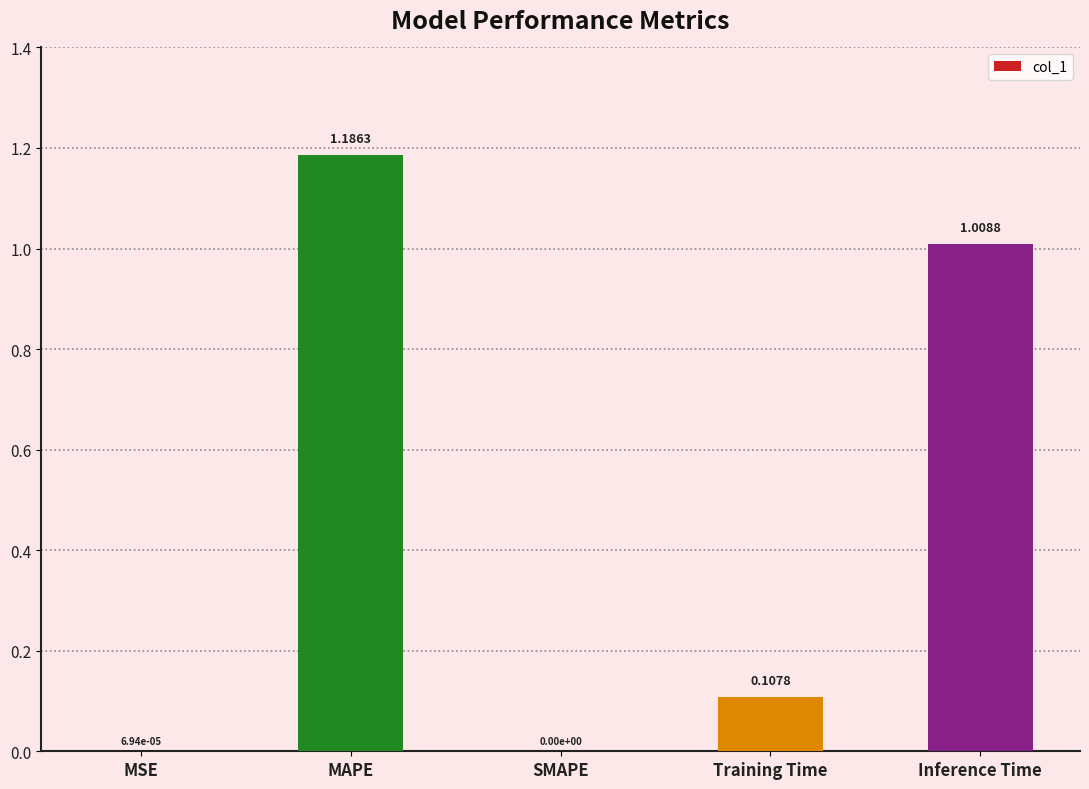

Count the number of data series in this chart.

1